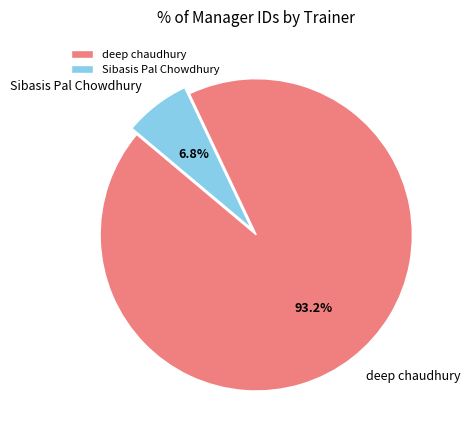

Which slice is the largest?

deep chaudhury